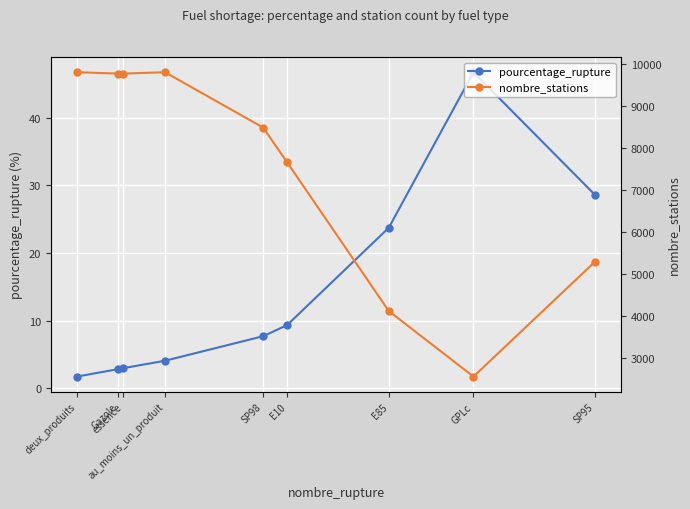

What is the total value across all series at Gazole?

9780.8